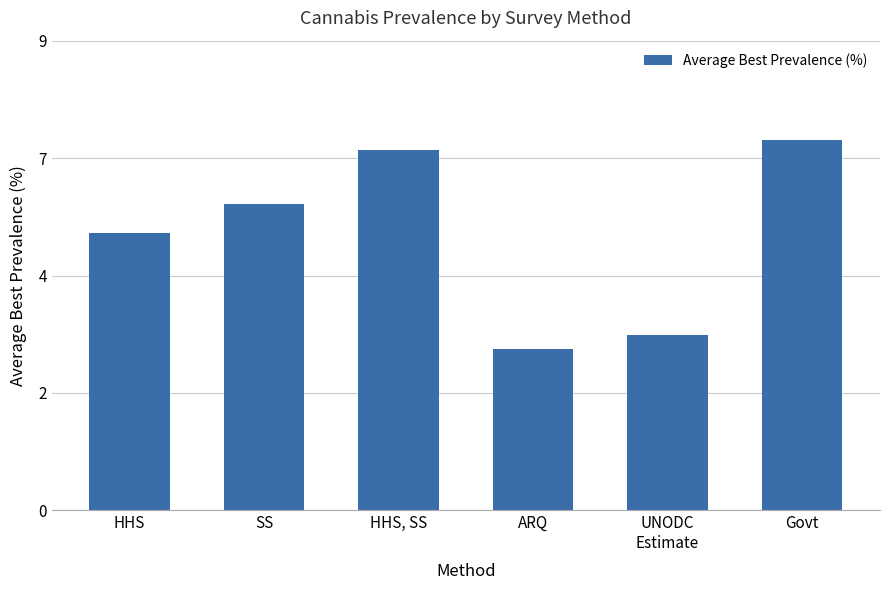

Are the bars horizontal?

No